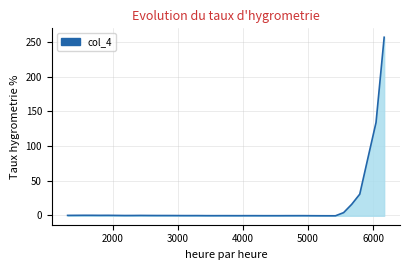

What is the difference between the maximum and minimum values?

257.8